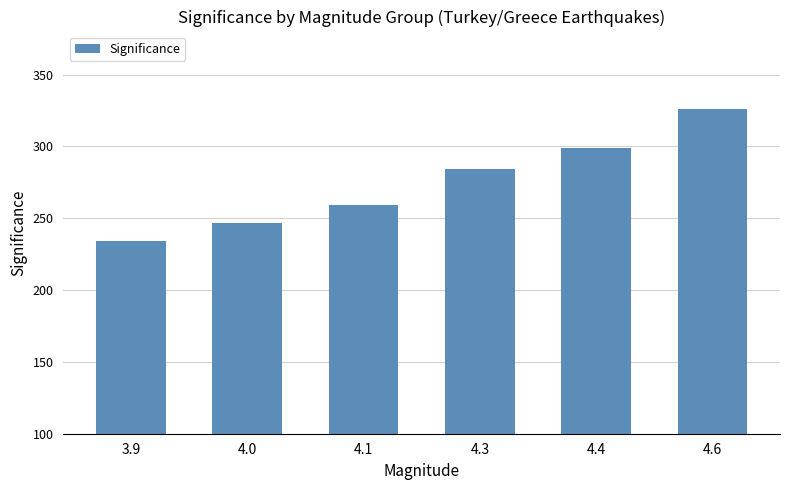

What is the change in value from 4.0 to 4.1?

+12